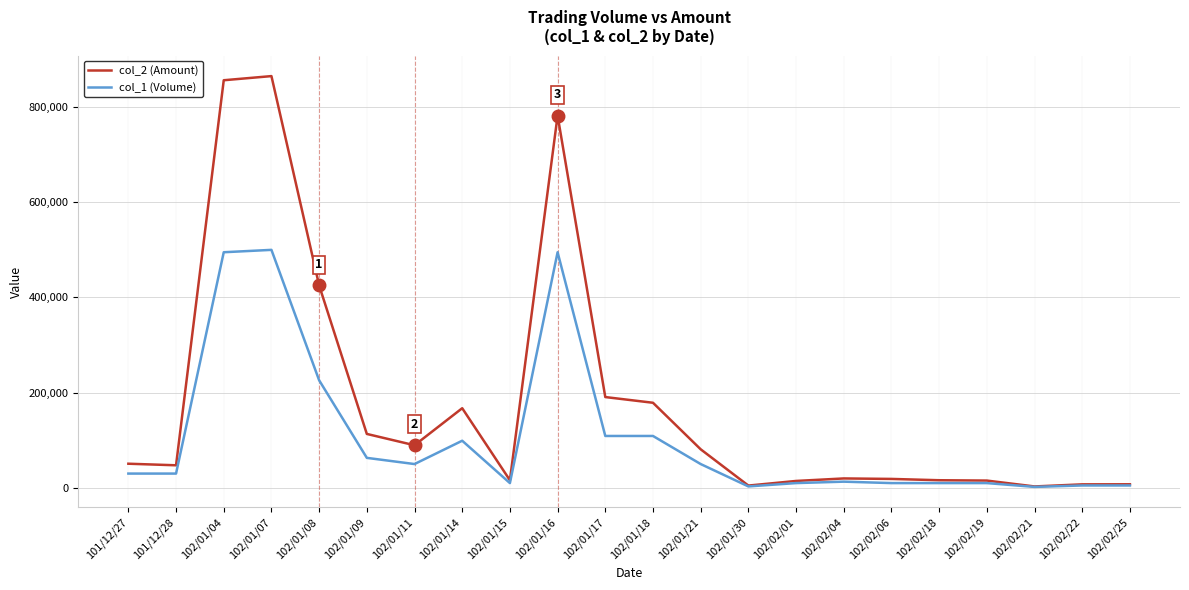

In col_2 (Amount), how many points are higher than both neighbors (excluding endpoints)?

4